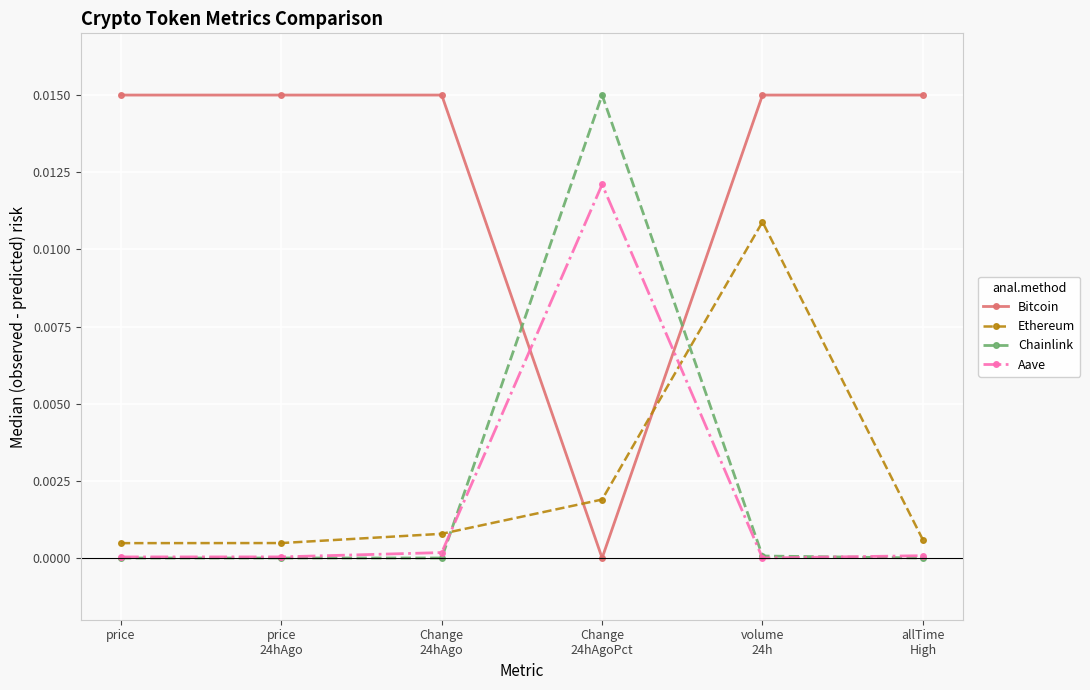

How many interior local peaks does the Ethereum series have?

1